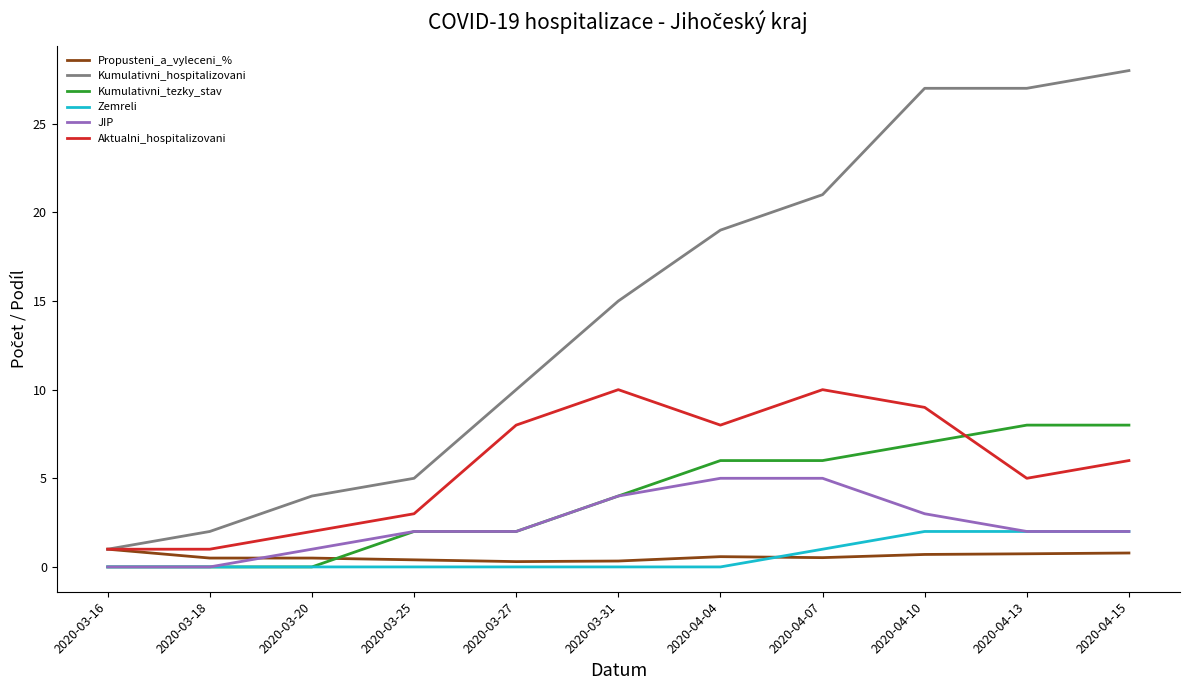

True or false: Aktualni_hospitalizovani and Kumulativni_tezky_stav cross at least once.

True